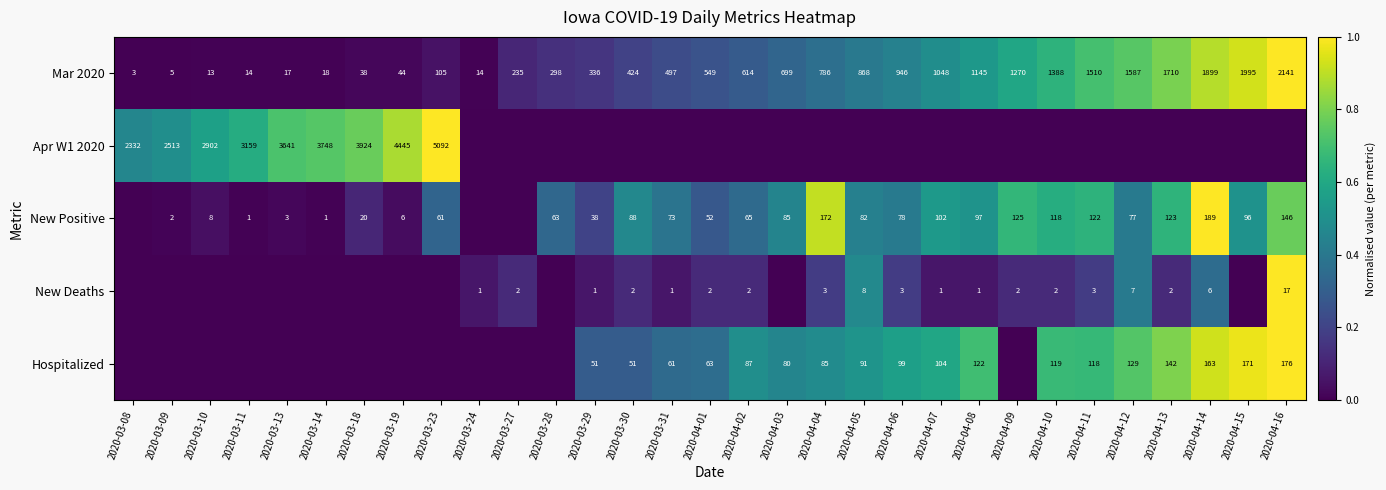

How many data points in Mar 2020 are less than 549?

15